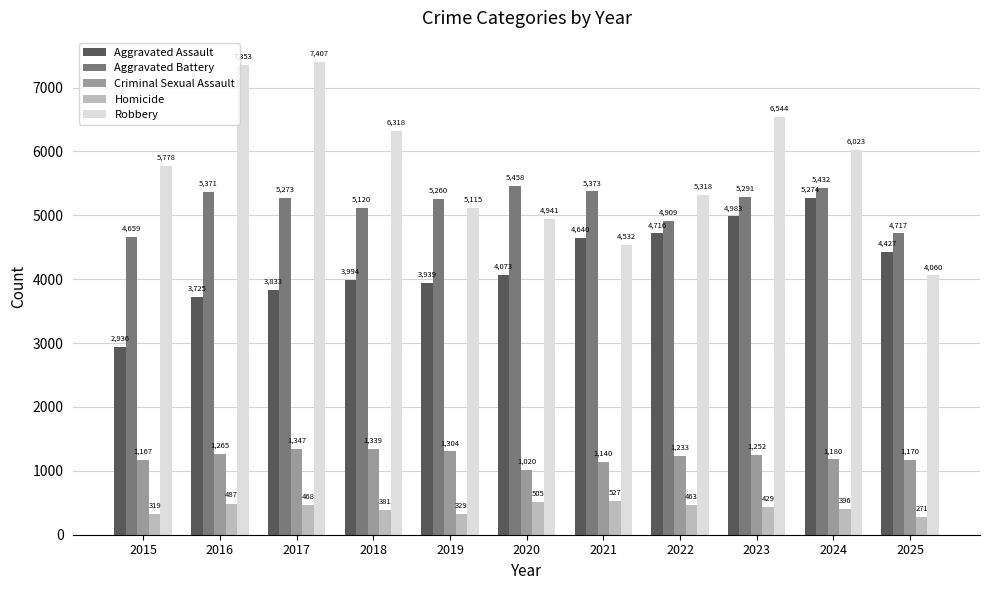

Which series changed the most between 2021 and 2024?

Robbery